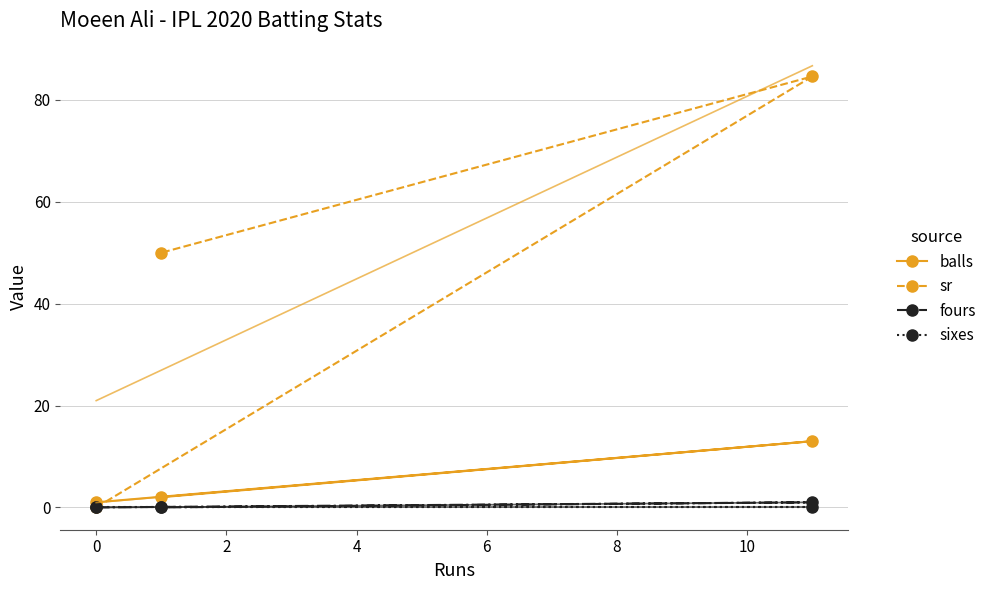

Which series has the largest total across all categories?

sr